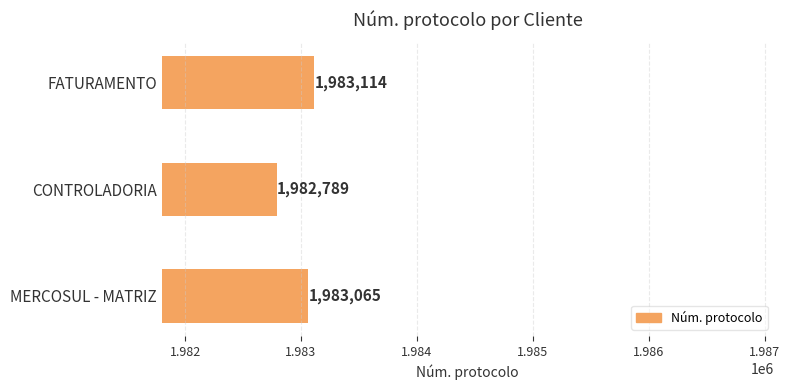

What is the change in value from CONTROLADORIA to MERCOSUL - MATRIZ?

+276